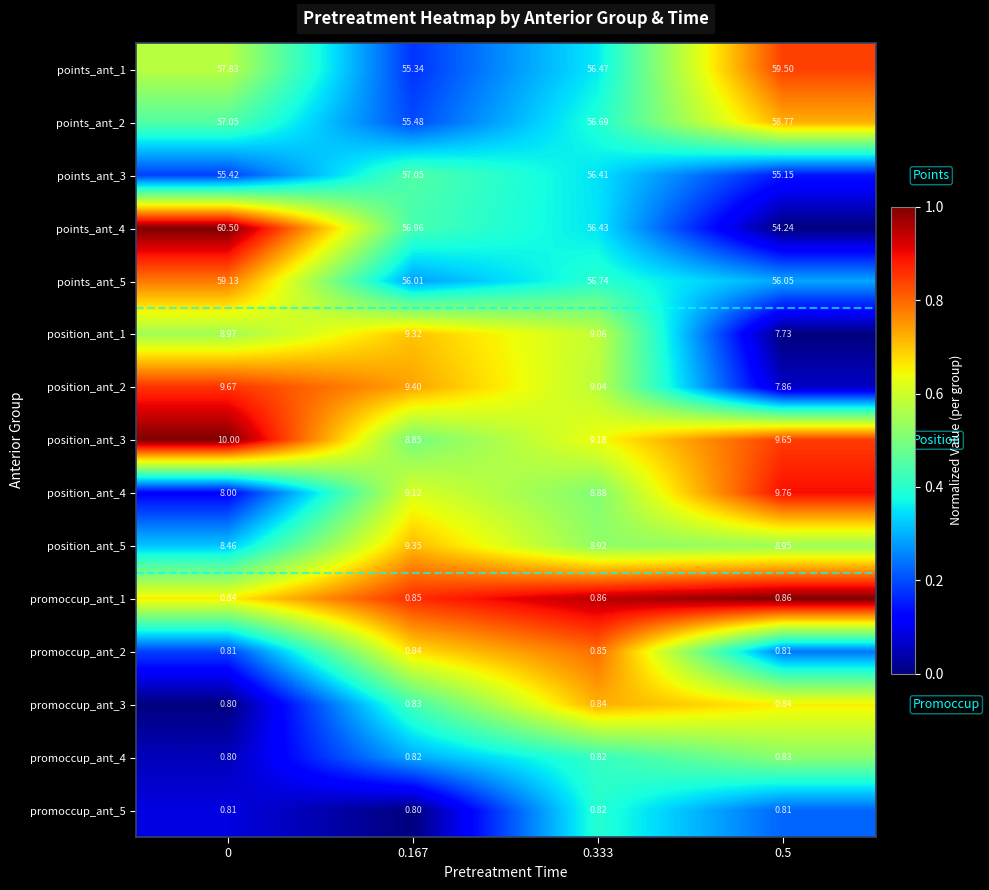

Is the value of promoccup_ant_1 at 0.333 greater than the value of promoccup_ant_2 at 0.5?

Yes